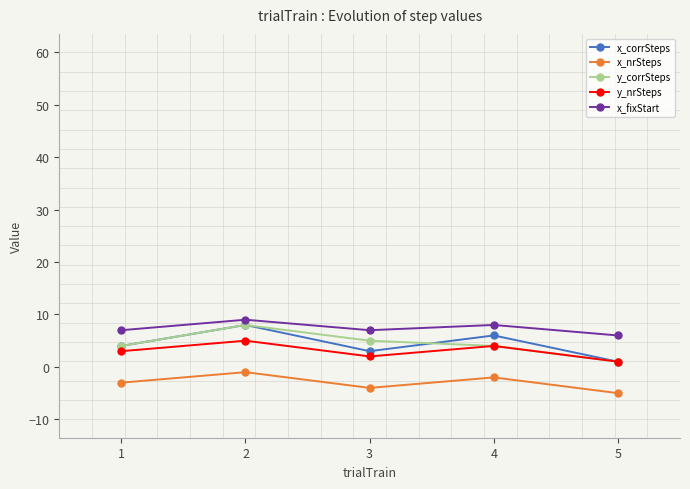

Where is the first local minimum for x_nrSteps?

3